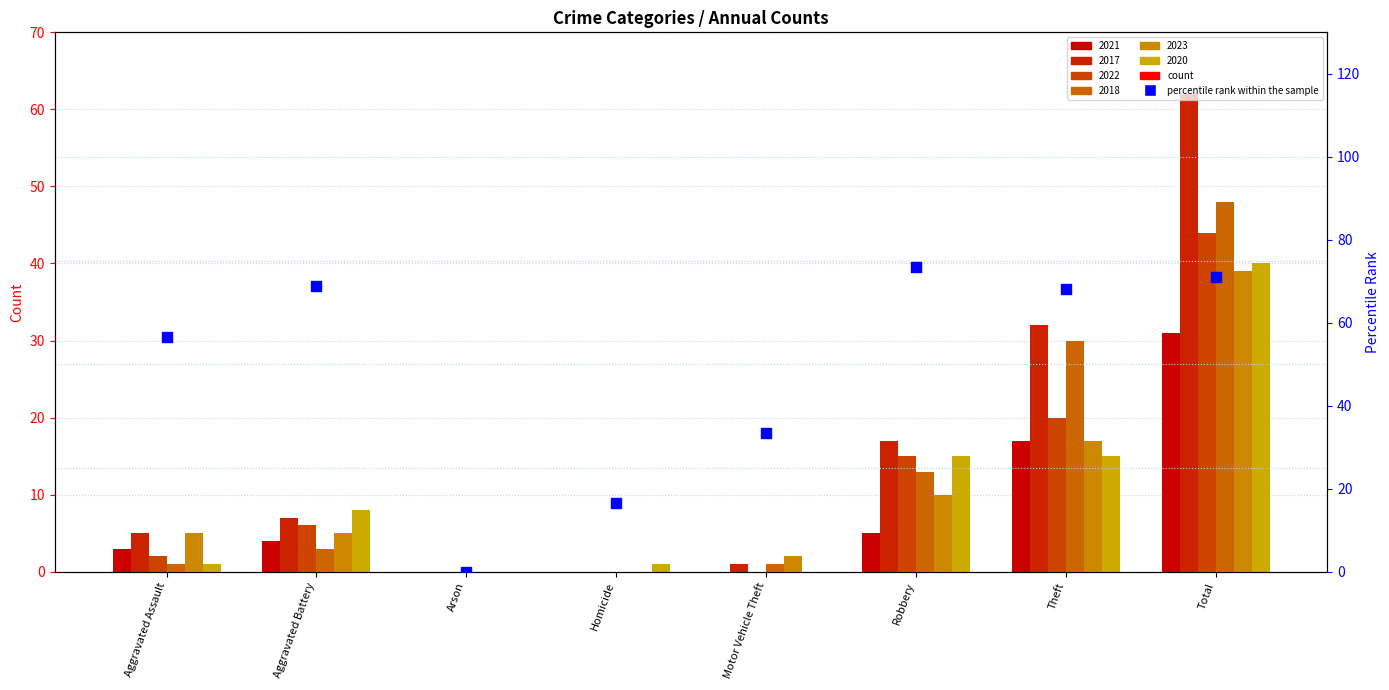

What is the change in value from Aggravated Assault to Robbery?

+16.9